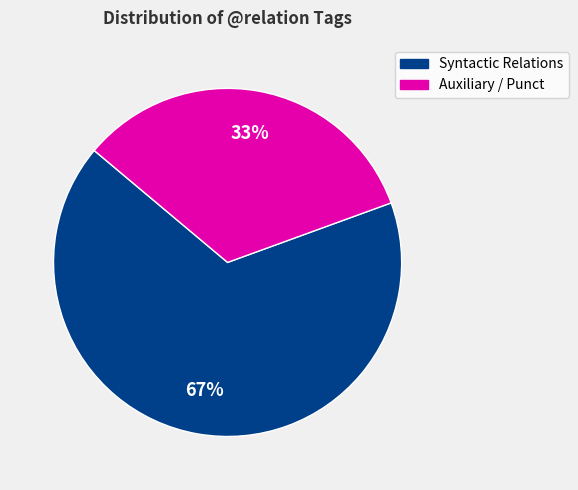

Is there any slice that represents more than half of the pie?

Yes